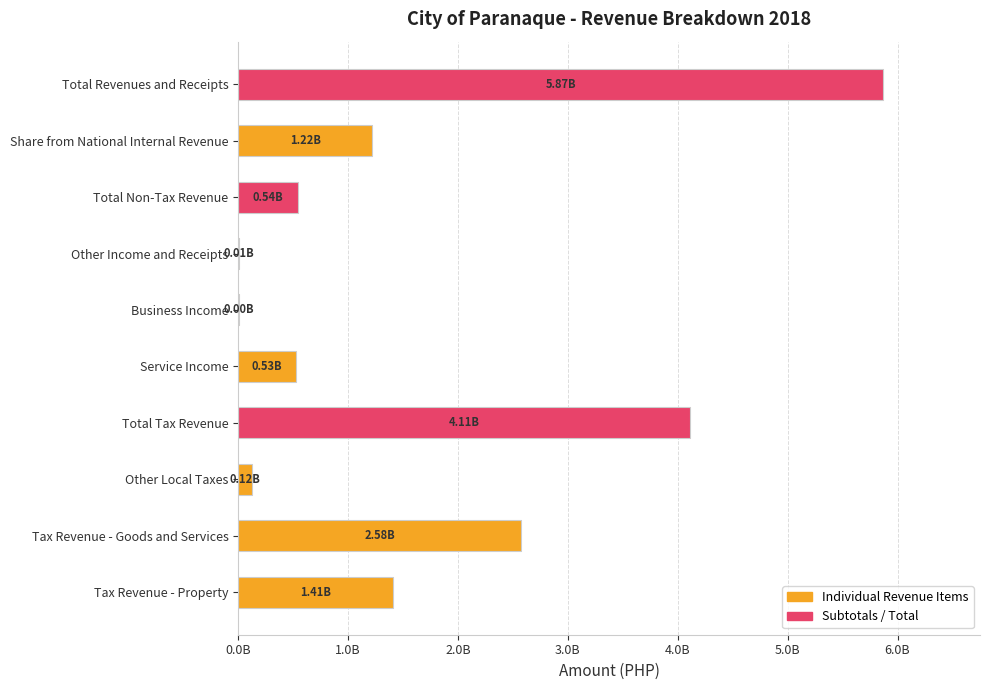

What is the difference between the maximum and minimum values?

5865877306.5